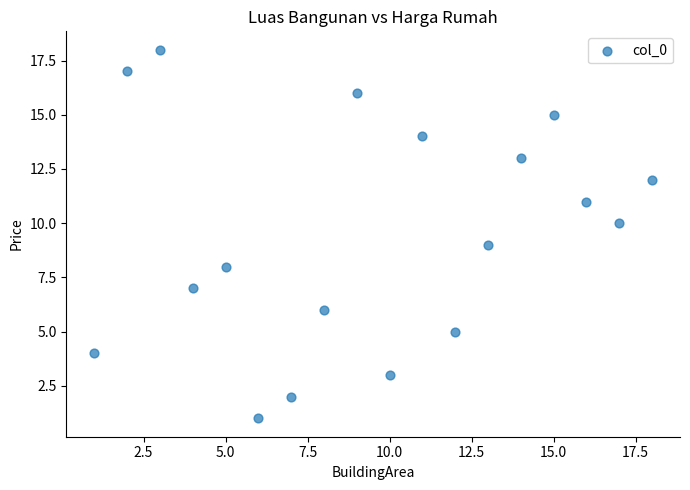

What is the range of X values (max minus min)?

17